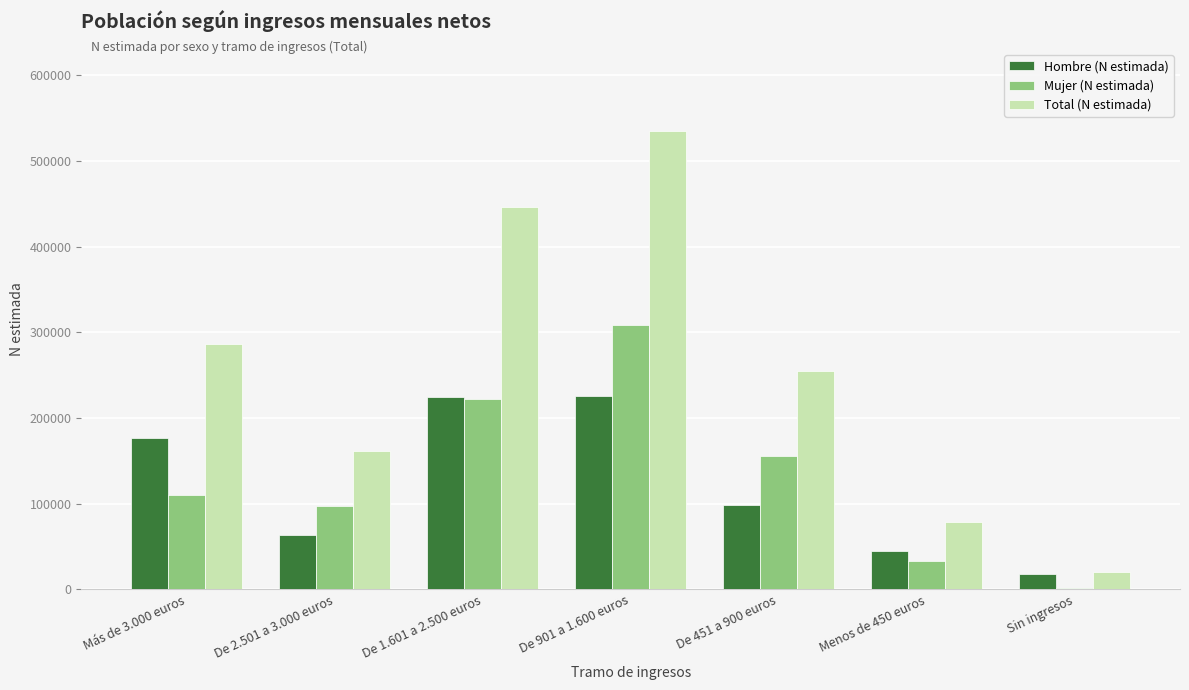

What are all the series names shown in the legend?

Hombre (N estimada), Mujer (N estimada), Total (N estimada)